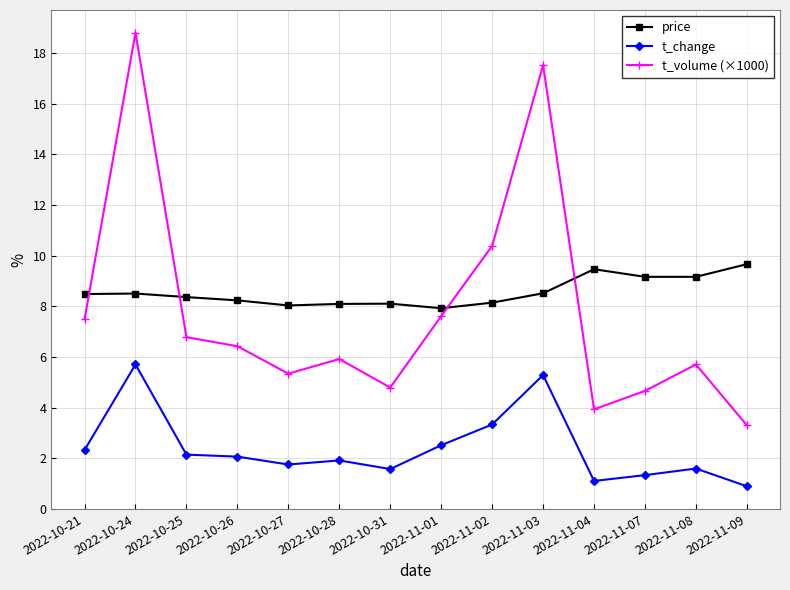

What is the difference between the maximum and minimum values in the t_volume (×1000) series?

15.5